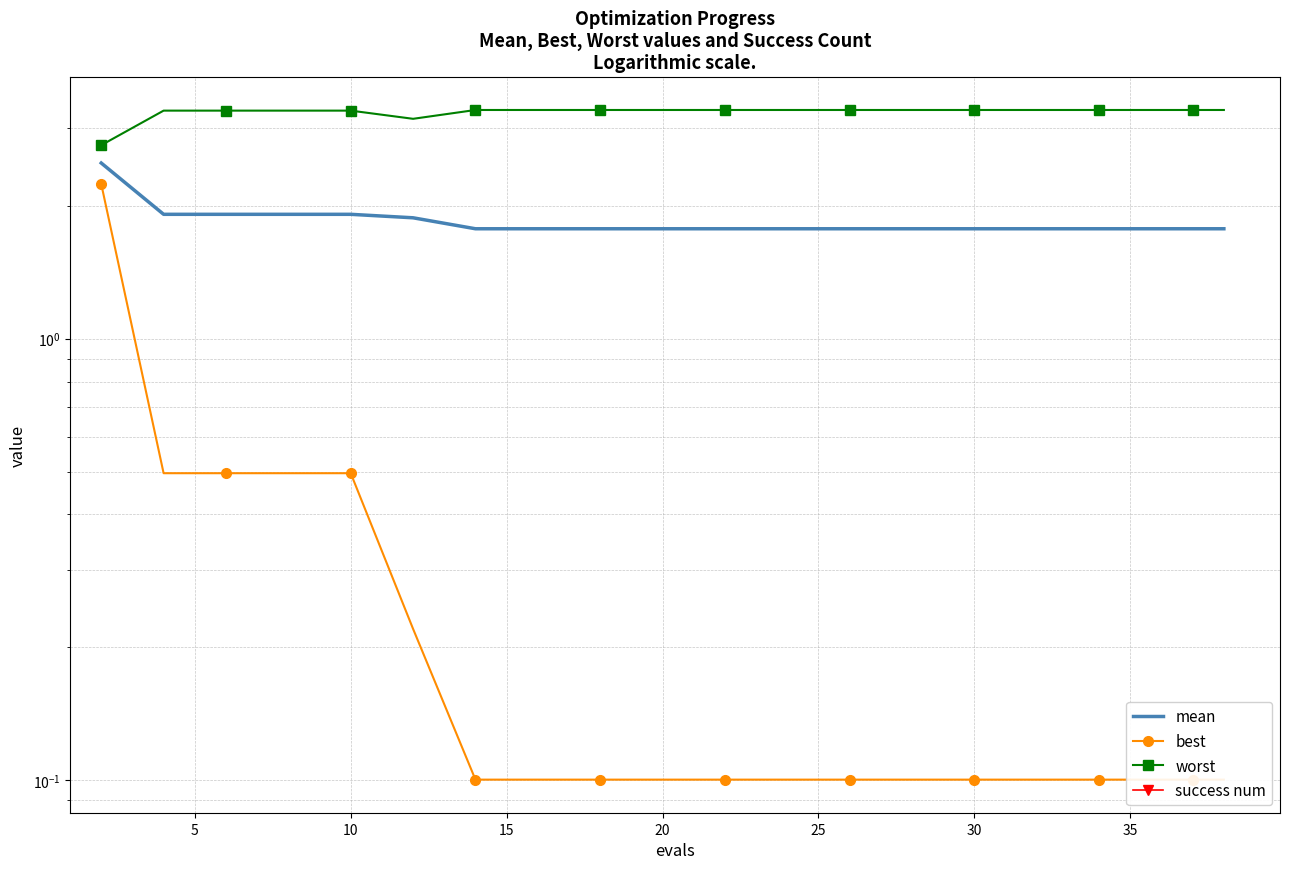

Reading left to right, extract all data points from this chart.

mean: 2.5	1.9	1.9	1.9	1.9	1.9	1.8	1.8	1.8	1.8	1.8	1.8	1.8	1.8	1.8	1.8	1.8	1.8	1.8	1.8
best: 2.2	0.5	0.5	0.5	0.5	0.2	0.1	0.1	0.1	0.1	0.1	0.1	0.1	0.1	0.1	0.1	0.1	0.1	0.1	0.1
worst: 2.7	3.3	3.3	3.3	3.3	3.1	3.3	3.3	3.3	3.3	3.3	3.3	3.3	3.3	3.3	3.3	3.3	3.3	3.3	3.3
success num: 0.0	0.0	0.0	0.0	0.0	0.0	0.0	0.0	0.0	0.0	0.0	0.0	0.0	0.0	0.0	0.0	0.0	0.0	0.0	0.0